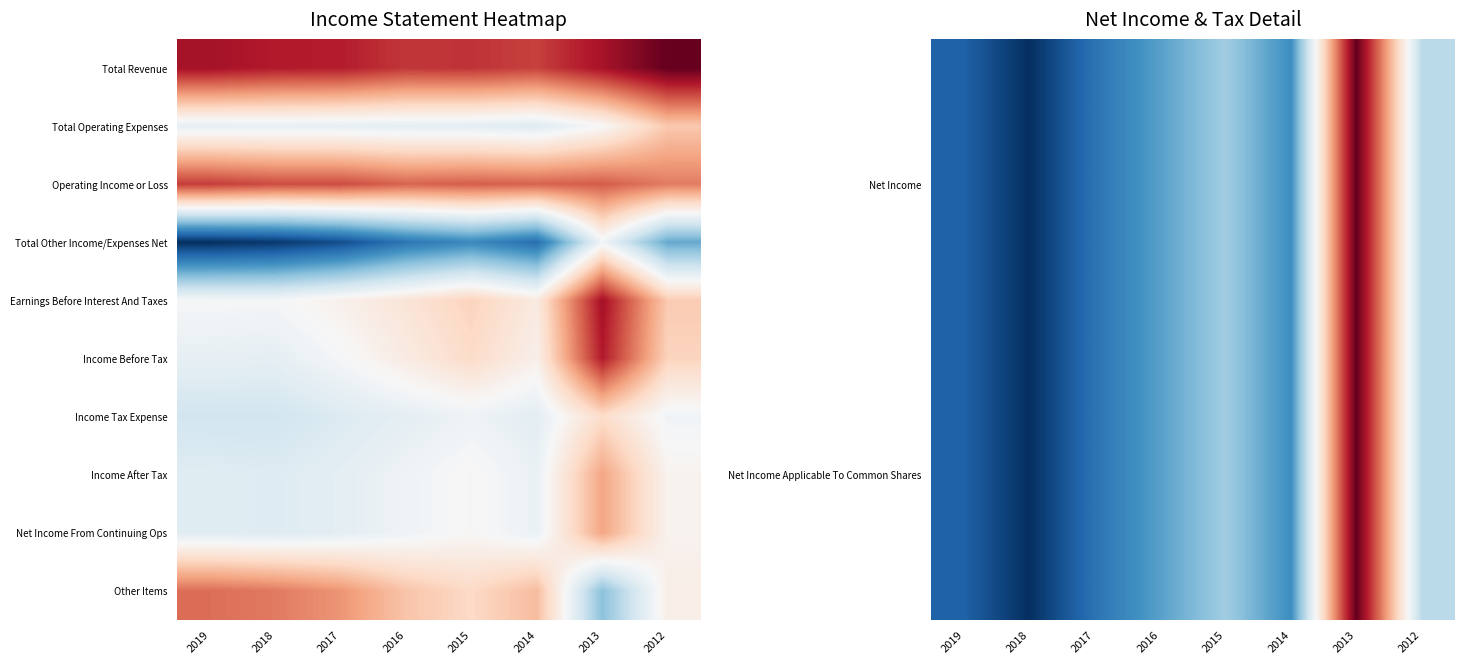

True or false: Income After Tax has a value of 0.8 at 2012.

False